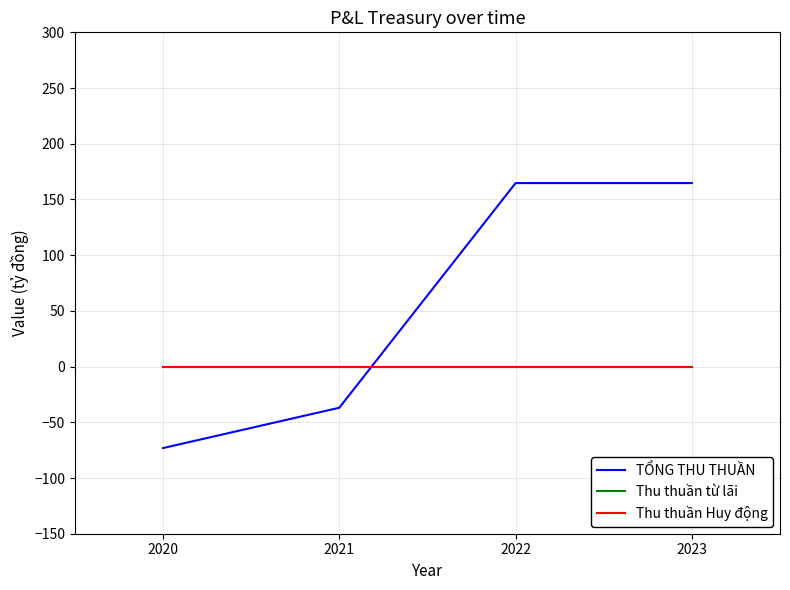

What is the sum of the TỔNG THU THUẦN values at 2022 and 2021?

127.8